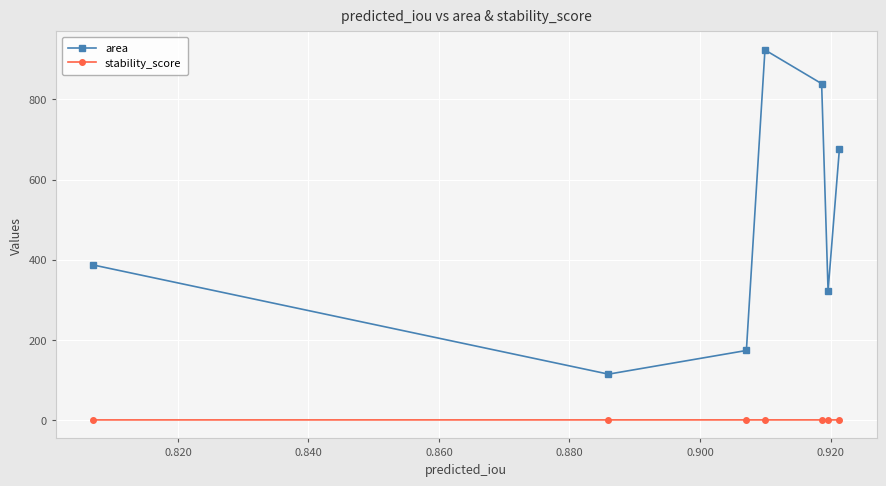

What is the minimum value for area?

115.0